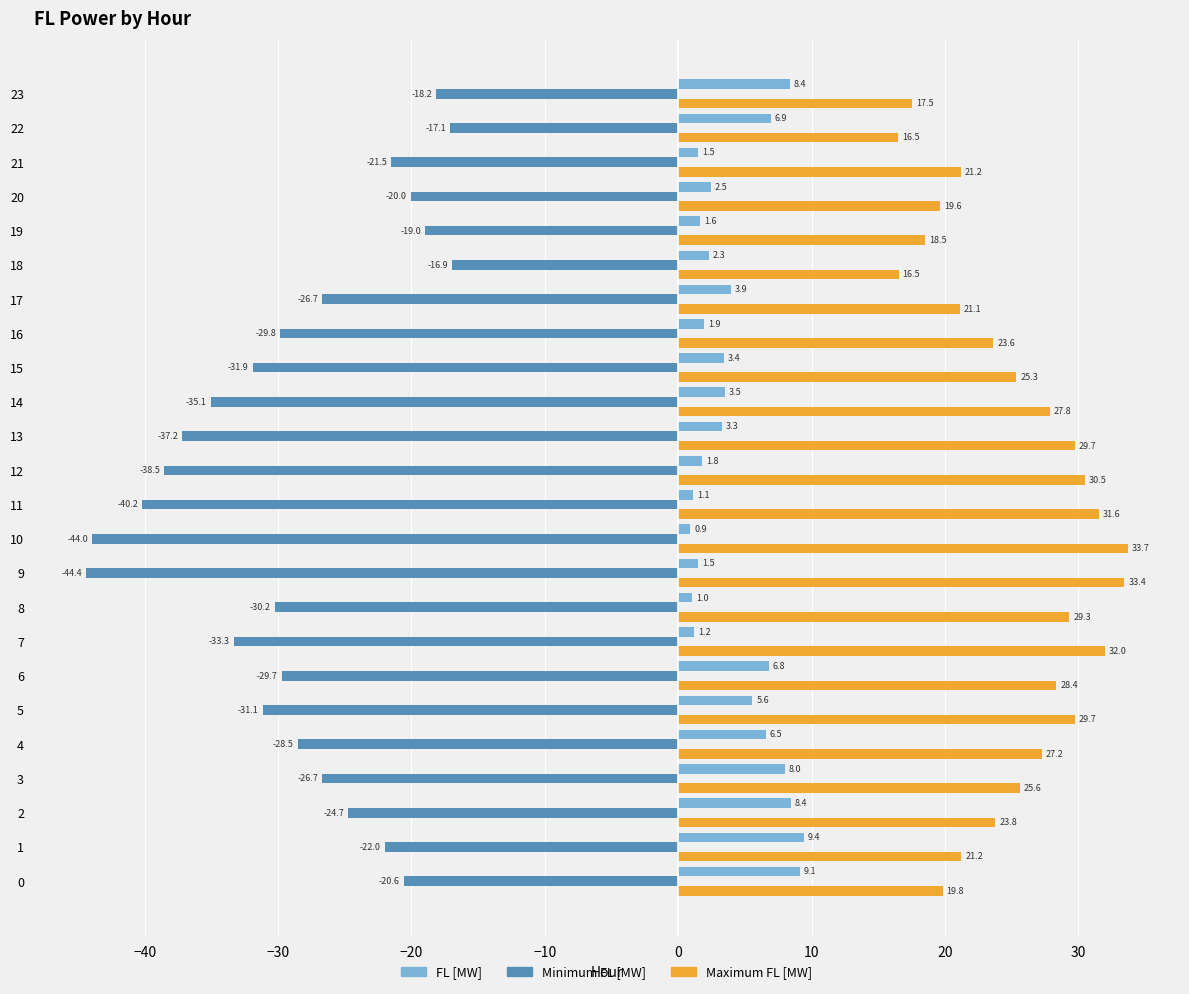

What is the highest value of the Minimum FL [MW] series?

-16.9